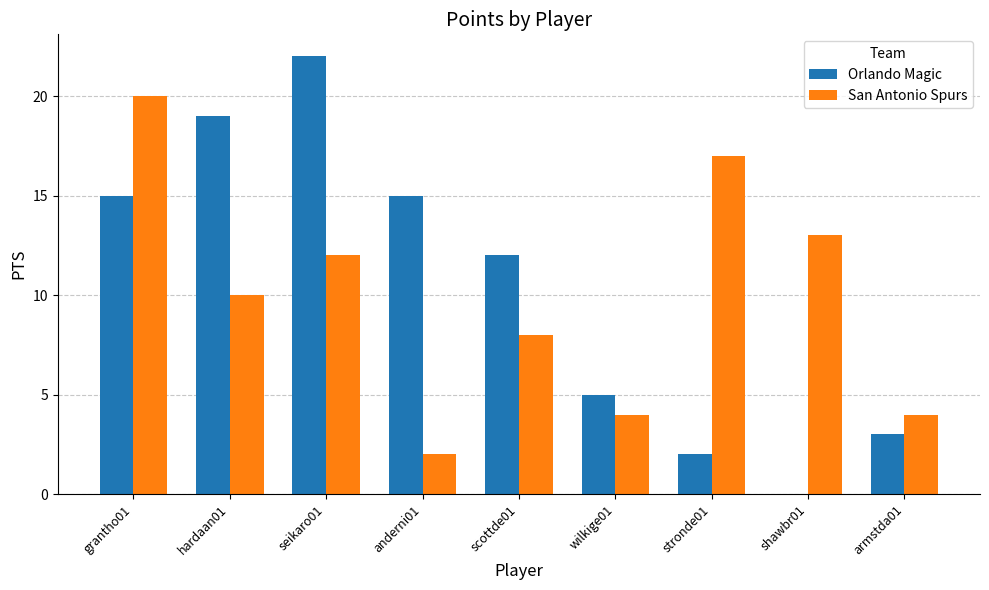

What value does the Orlando Magic series have at seikaro01, to the nearest 5?

20